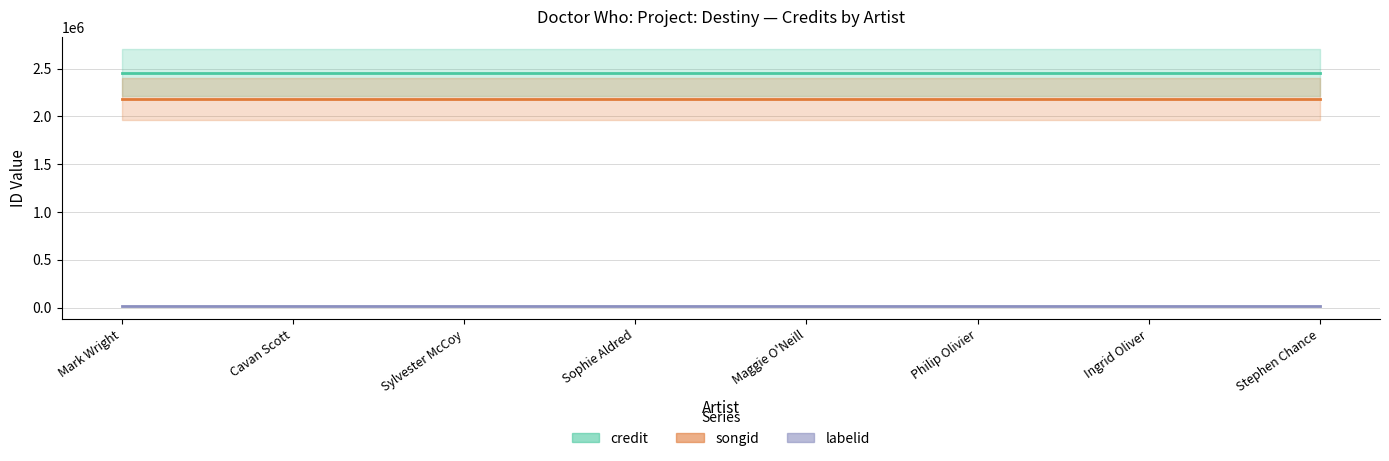

List the series in order of their peak value, highest first.

credit, songid, labelid